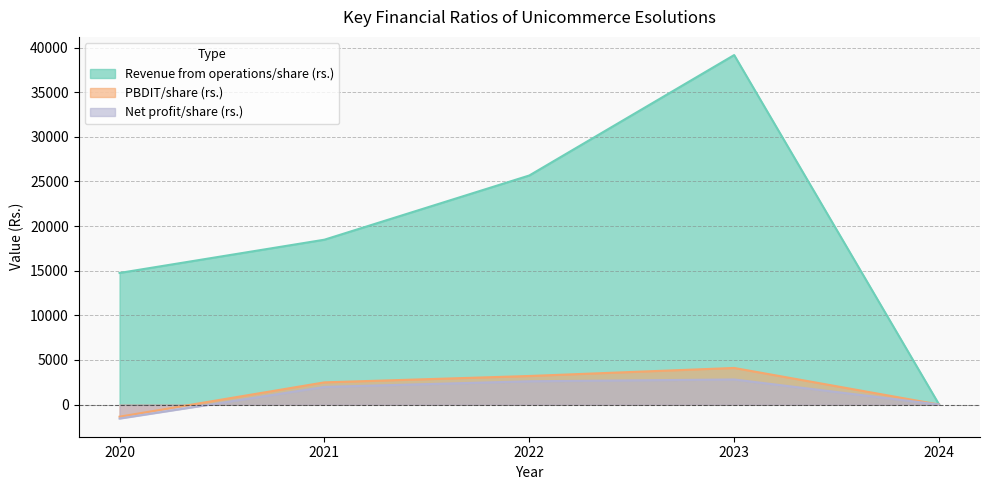

At which category is the sum across all series the highest?

2023